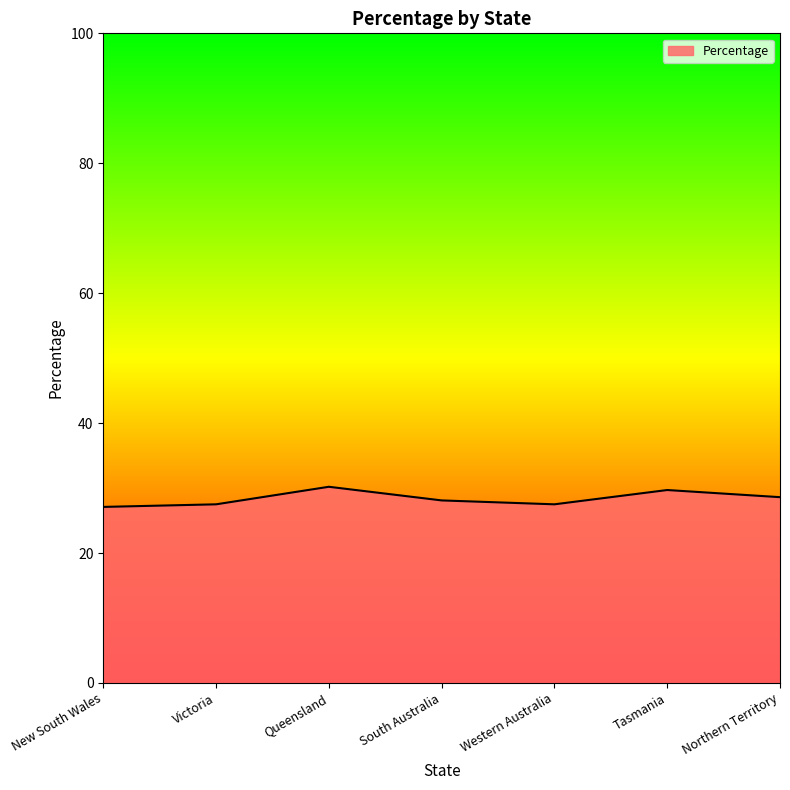

What is the difference between the second highest and minimum values?

2.6